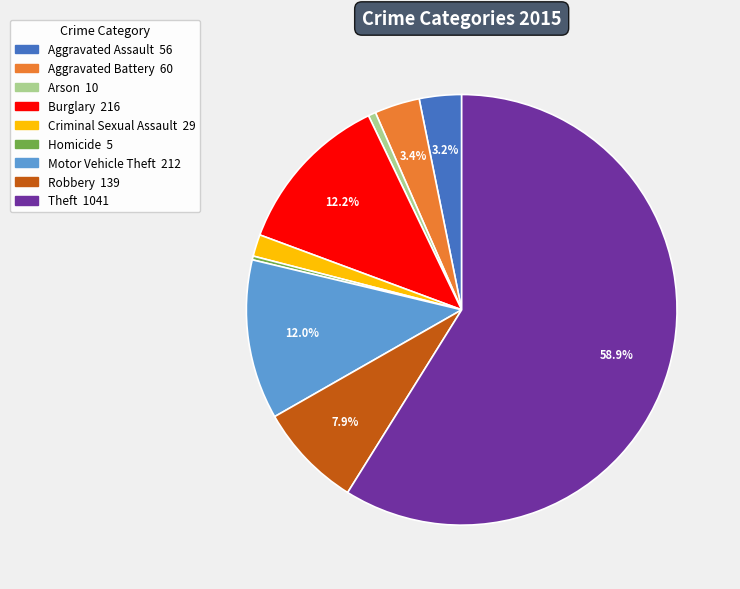

To the nearest percent, what is the difference between the largest and smallest slice percentages?

59%